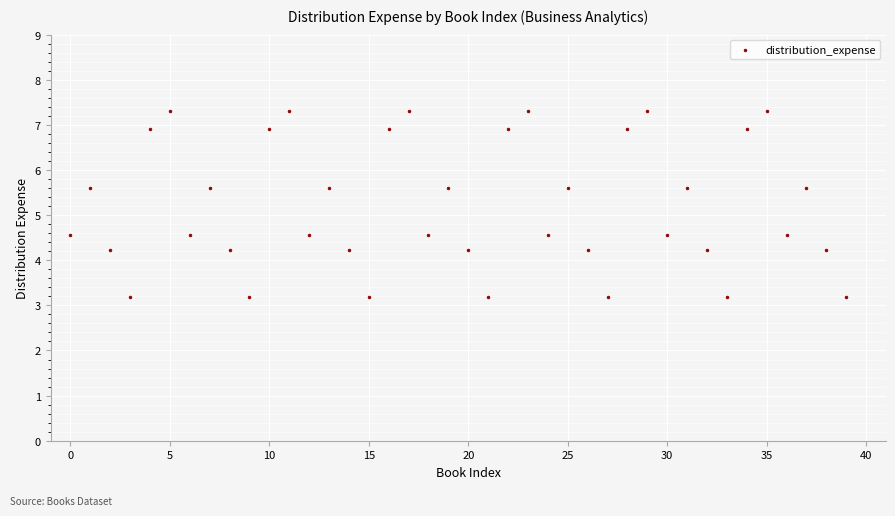

What is the range of Y values (max minus min)?

4.1